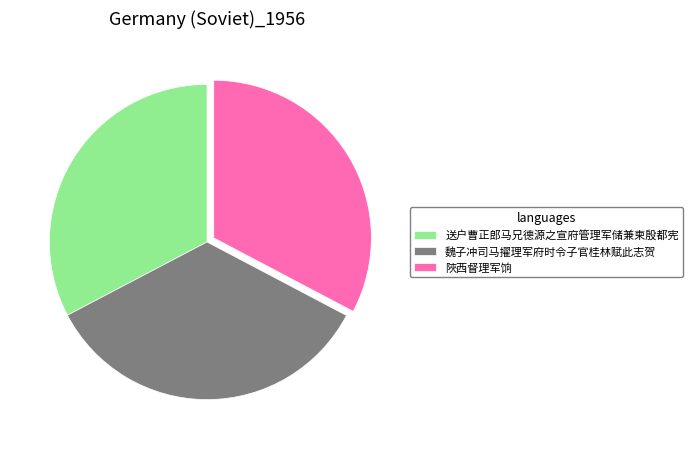

True or false: 魏子冲司马擢理军府时令子官桂林赋此志贺 accounts for 35% of the total.

True